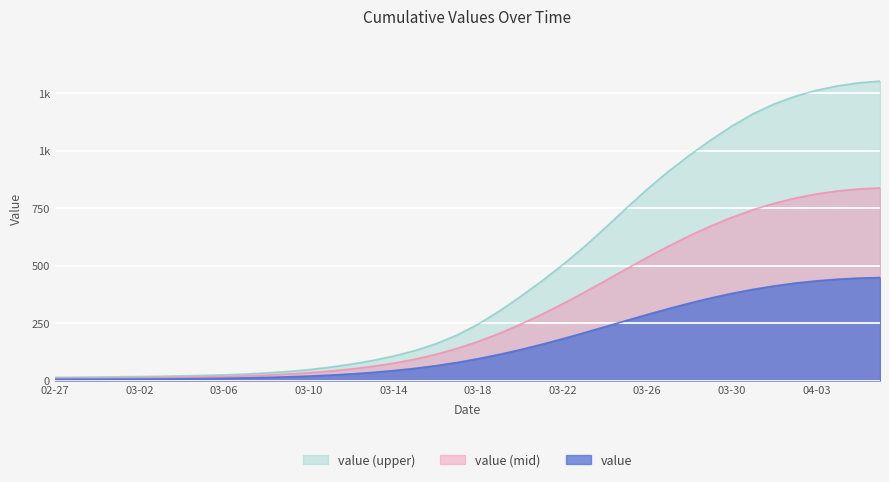

What is the label of the 17th point from the left?

03-14